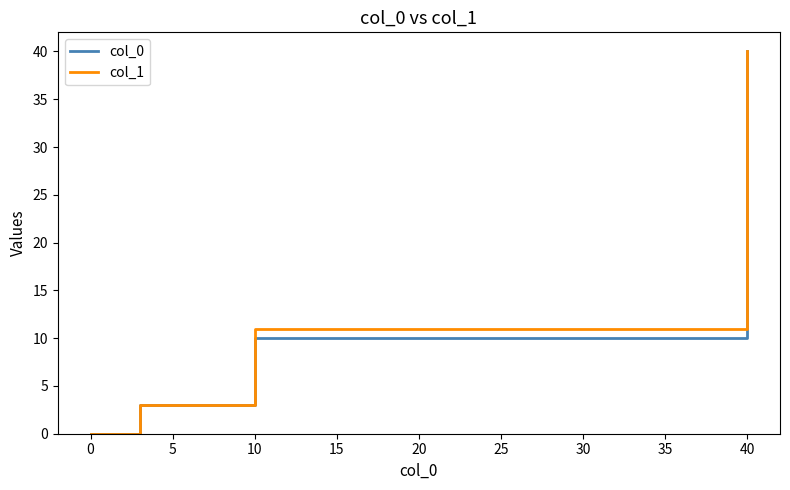

What is the greatest value displayed?

40